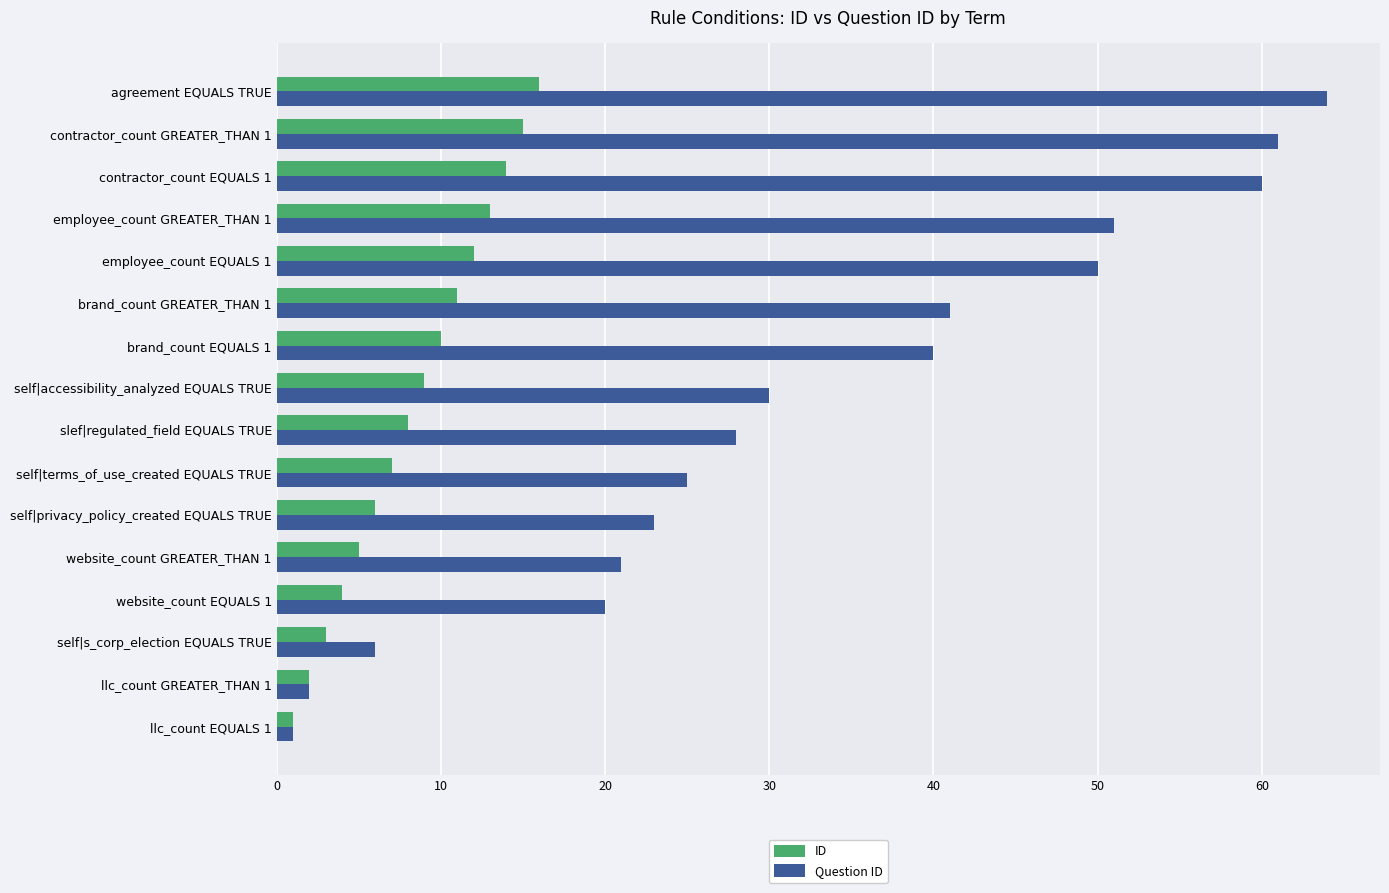

At which category is the sum across all series the highest?

agreement EQUALS TRUE